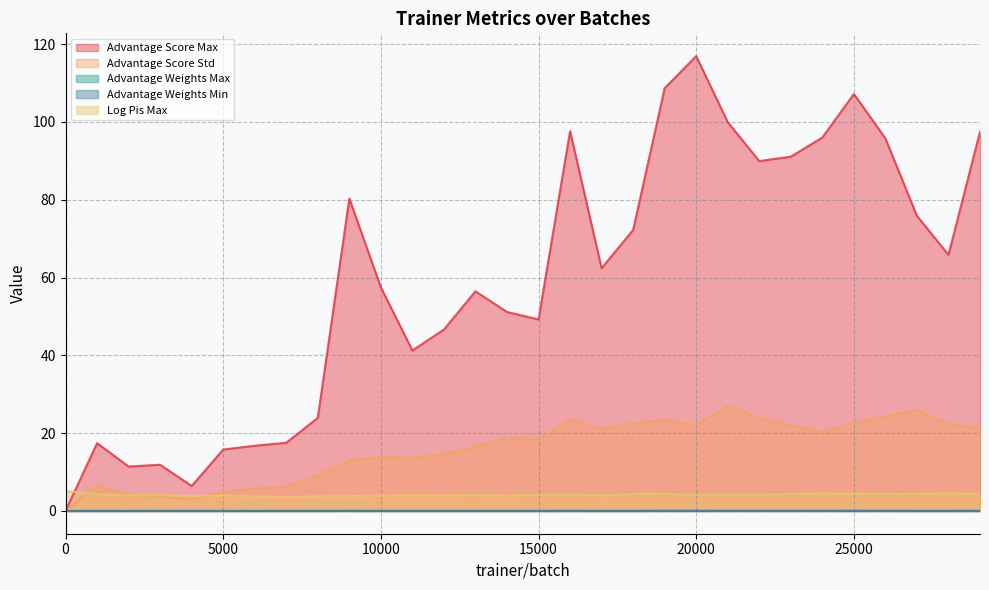

Reading left to right, list all the values displayed in this chart.

Advantage Score Max: 0=0.0	1000=17.4	2000=11.4	3000=11.9	4000=6.4	5000=15.8	6000=16.8	7000=17.5	8000=23.9	9000=80.3	10000=57.5	11000=41.3	12000=46.6	13000=56.5	14000=51.1	15000=49.2	16000=97.6	17000=62.4	18000=72.2	19000=108.7	20000=116.9	21000=99.9	22000=89.9	23000=91.1	24000=96.0	25000=107.2	26000=95.7	27000=75.8	28000=65.8	29000=97.5
Advantage Score Std: 0=0.0	1000=6.6	2000=4.2	3000=3.8	4000=3.1	5000=4.8	6000=5.9	7000=6.3	8000=9.2	9000=13.1	10000=13.8	11000=13.7	12000=14.6	13000=16.5	14000=18.9	15000=18.4	16000=23.6	17000=21.0	18000=22.6	19000=23.3	20000=22.1	21000=27.0	22000=24.0	23000=22.1	24000=20.2	25000=22.7	26000=24.4	27000=26.0	28000=22.4	29000=21.2
Advantage Weights Max: 0=0.0	1000=0.0	2000=0.0	3000=0.0	4000=0.0	5000=0.0	6000=0.0	7000=0.0	8000=0.0	9000=0.0	10000=0.0	11000=0.0	12000=0.0	13000=0.0	14000=0.0	15000=0.0	16000=0.0	17000=0.0	18000=0.0	19000=0.1	20000=0.1	21000=0.0	22000=0.0	23000=0.0	24000=0.0	25000=0.1	26000=0.0	27000=0.0	28000=0.0	29000=0.1
Advantage Weights Min: 0=0.0	1000=0.0	2000=0.0	3000=0.0	4000=0.0	5000=0.0	6000=0.0	7000=0.0	8000=0.0	9000=0.0	10000=0.0	11000=0.0	12000=0.0	13000=0.0	14000=0.0	15000=0.0	16000=0.0	17000=0.0	18000=0.0	19000=0.0	20000=0.0	21000=0.0	22000=0.0	23000=0.0	24000=0.0	25000=0.0	26000=0.0	27000=0.0	28000=0.0	29000=0.0
Log Pis Max: 0=5.1	1000=4.3	2000=4.1	3000=4.1	4000=3.8	5000=4.0	6000=3.8	7000=3.6	8000=3.8	9000=3.8	10000=3.9	11000=4.0	12000=4.0	13000=4.1	14000=3.9	15000=4.2	16000=4.3	17000=4.0	18000=4.4	19000=4.4	20000=4.2	21000=4.2	22000=4.3	23000=4.4	24000=4.5	25000=4.4	26000=4.4	27000=4.4	28000=4.6	29000=4.3